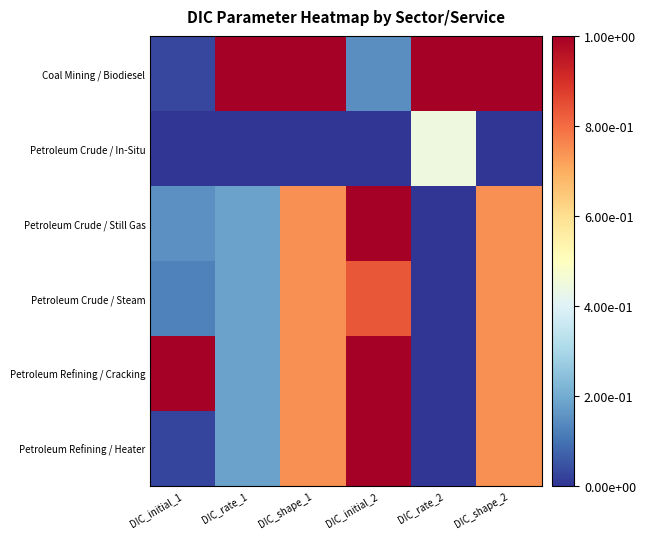

Reading left to right, what are all the values shown in this chart?

Coal Mining / Biodiesel: DIC_initial_1=0.0	DIC_rate_1=1.0	DIC_shape_1=1.0	DIC_initial_2=0.1	DIC_rate_2=1.0	DIC_shape_2=1.0
Petroleum Crude / In-Situ: DIC_initial_1=0.0	DIC_rate_1=0.0	DIC_shape_1=0.0	DIC_initial_2=0.0	DIC_rate_2=0.4	DIC_shape_2=0.0
Petroleum Crude / Still Gas: DIC_initial_1=0.1	DIC_rate_1=0.2	DIC_shape_1=0.7	DIC_initial_2=1.0	DIC_rate_2=0.0	DIC_shape_2=0.7
Petroleum Crude / Steam: DIC_initial_1=0.1	DIC_rate_1=0.2	DIC_shape_1=0.7	DIC_initial_2=0.8	DIC_rate_2=0.0	DIC_shape_2=0.7
Petroleum Refining / Cracking: DIC_initial_1=1.0	DIC_rate_1=0.2	DIC_shape_1=0.7	DIC_initial_2=1.0	DIC_rate_2=0.0	DIC_shape_2=0.7
Petroleum Refining / Heater: DIC_initial_1=0.0	DIC_rate_1=0.2	DIC_shape_1=0.7	DIC_initial_2=1.0	DIC_rate_2=0.0	DIC_shape_2=0.7